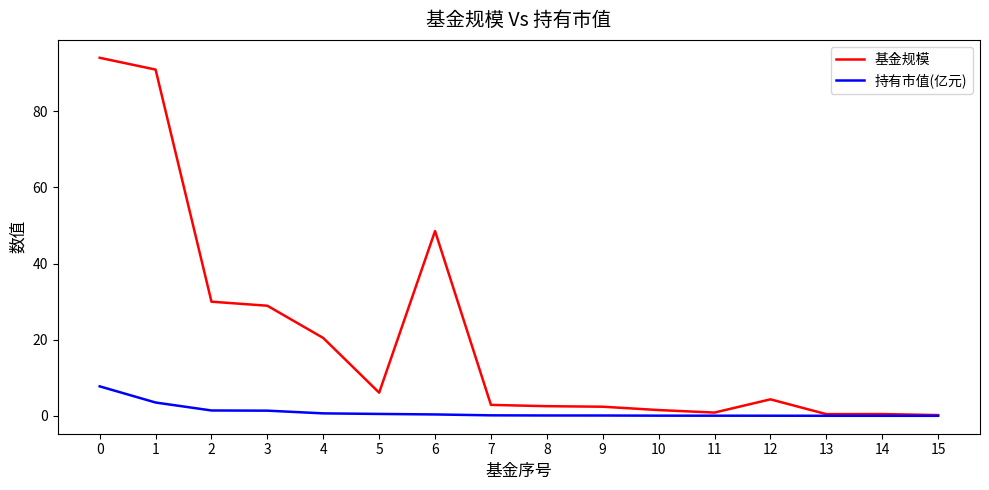

Is the value of 持有市值(亿元) at 7 greater than the value of 基金规模 at 2?

No